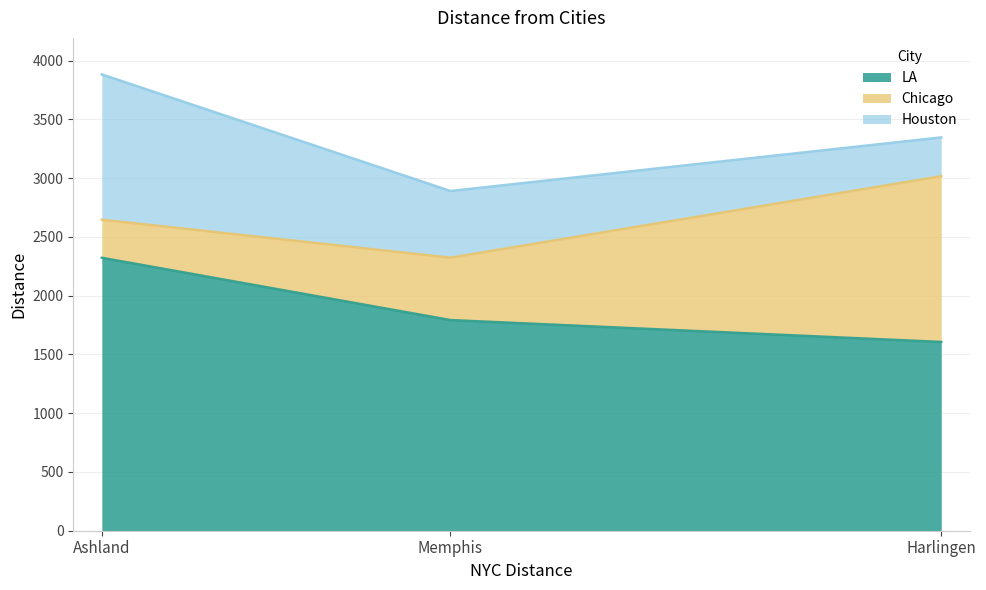

Between Ashland and Memphis, which is larger?

Ashland